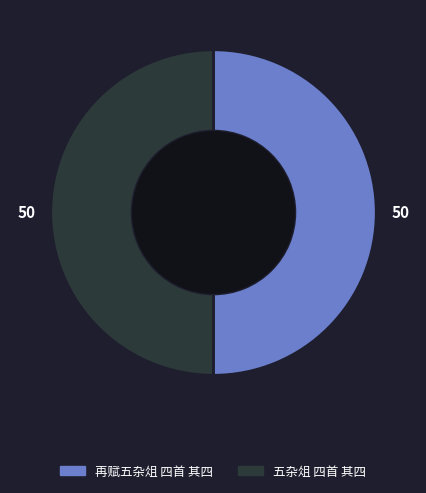

How many slices are in this pie chart?

2